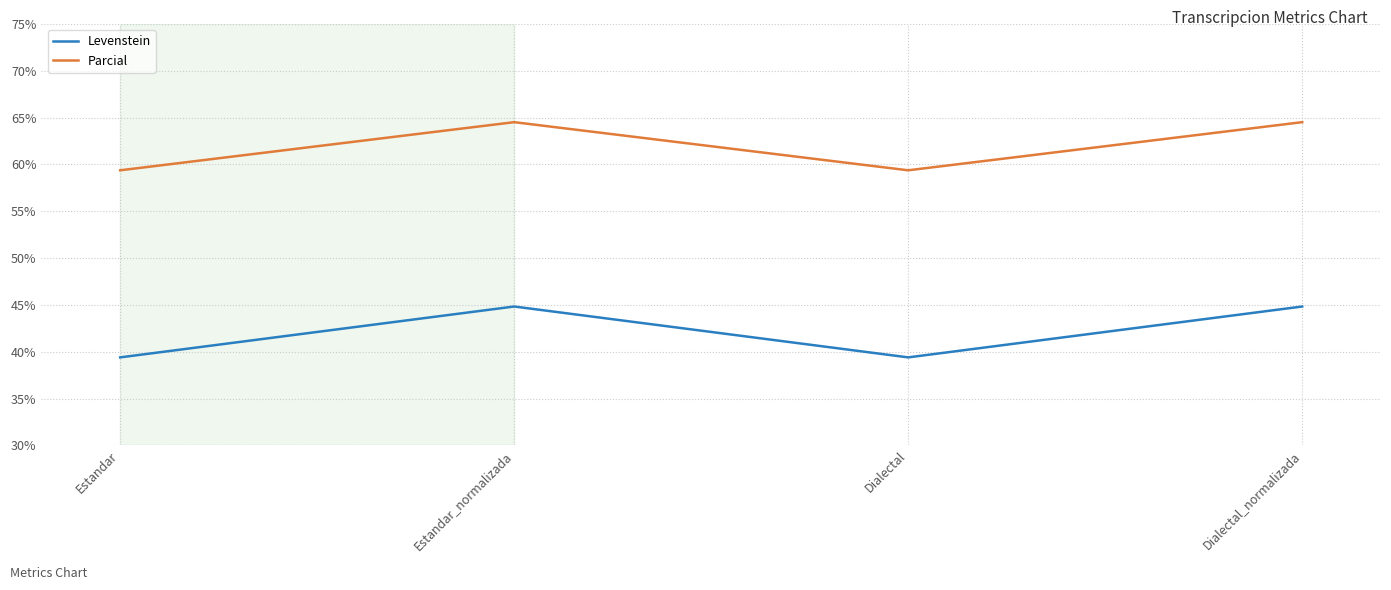

What position from the right is Estandar?

4